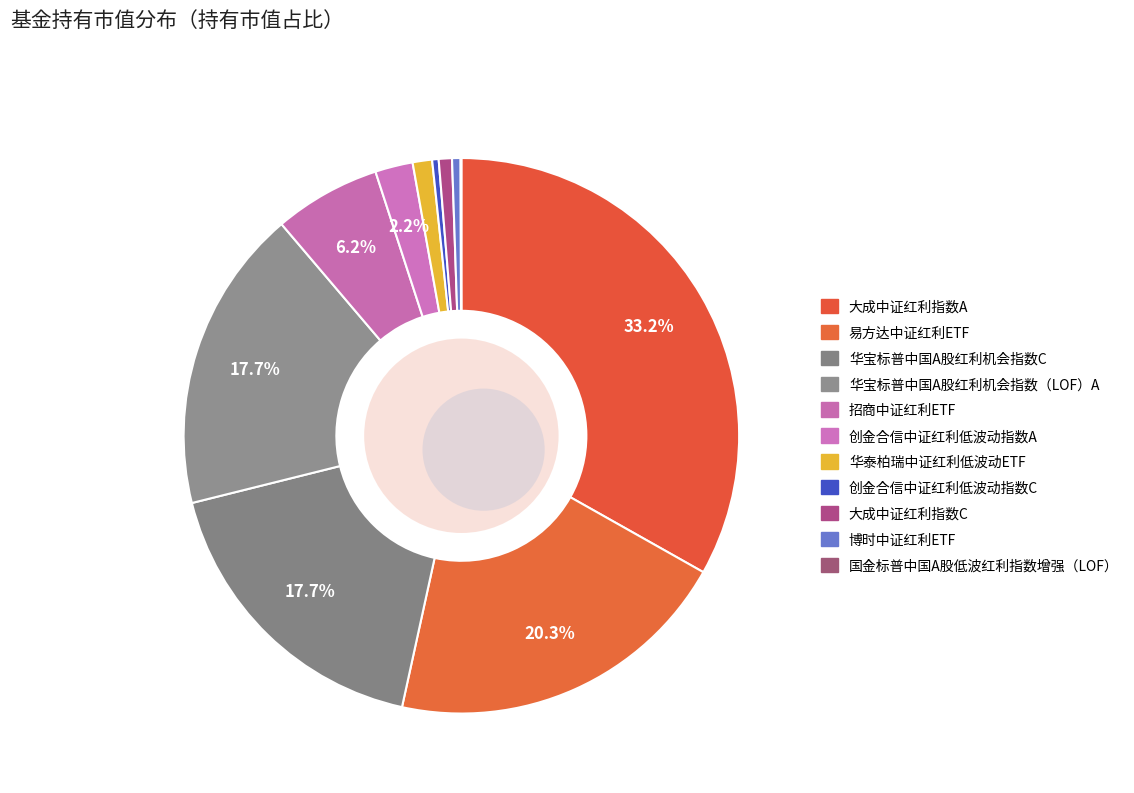

What is the total percentage of 大成中证红利指数A and 华宝标普中国A股红利机会指数C?

50.8%